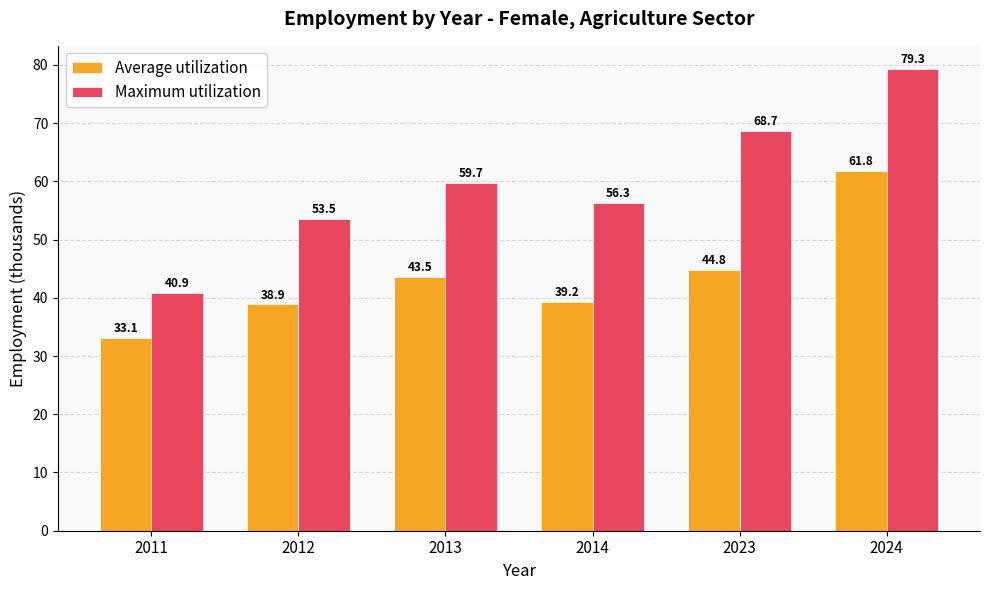

At how many categories does at least one series exceed 65?

2